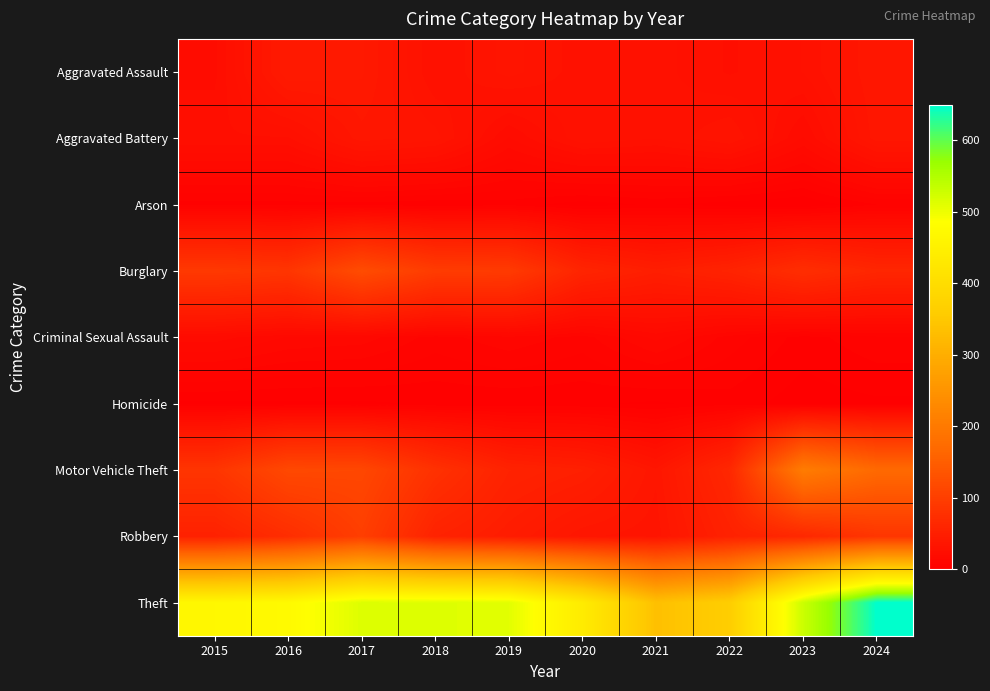

How many series are shown in this chart?

9